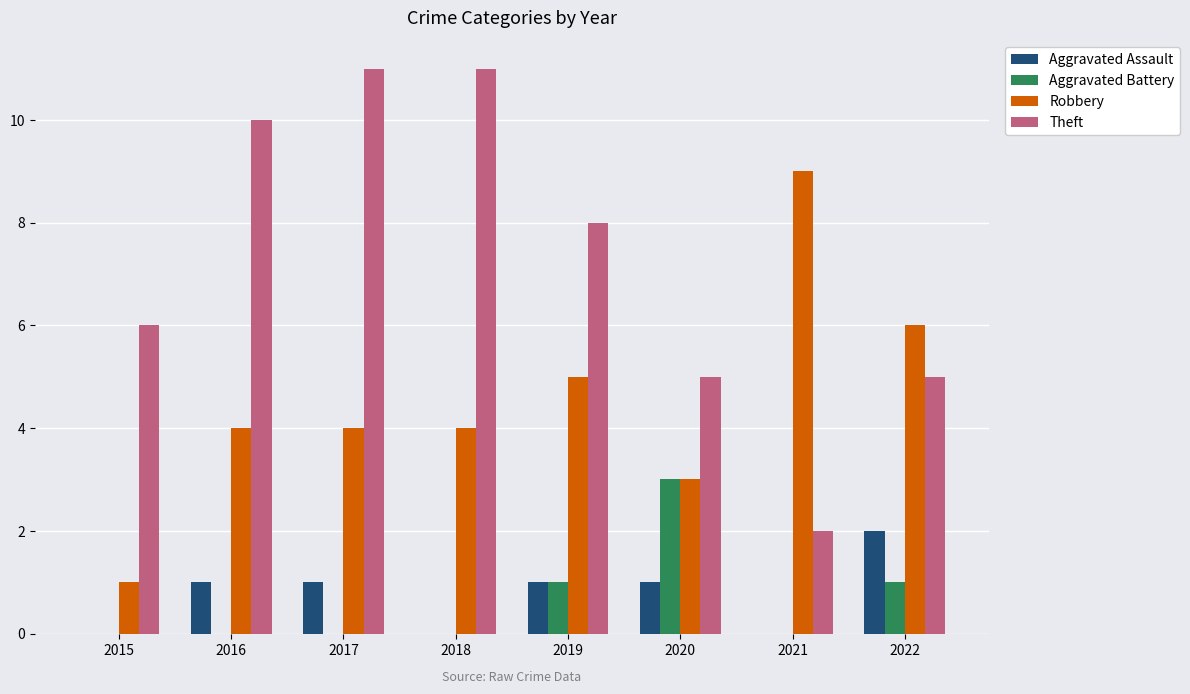

At which label does Robbery reach its peak?

2021